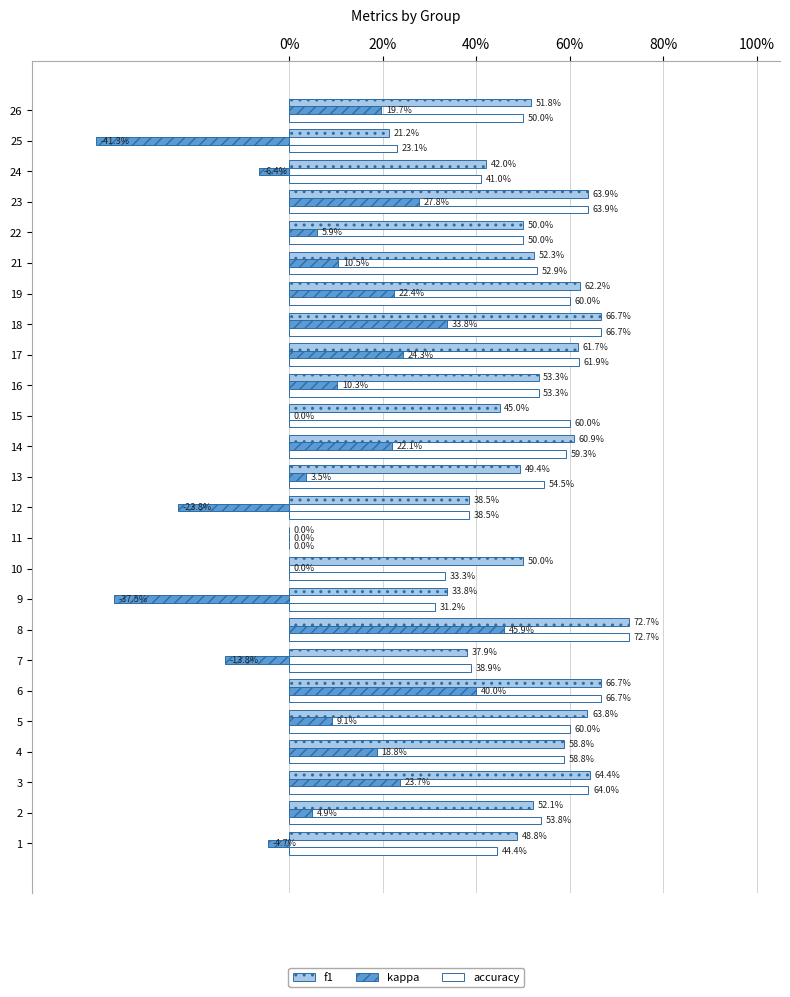

What are all the series names shown in the legend?

f1, kappa, accuracy